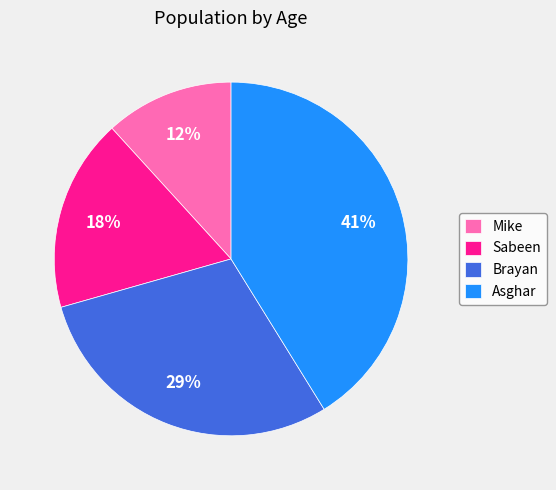

Which has a higher value, Mike or Asghar?

Asghar